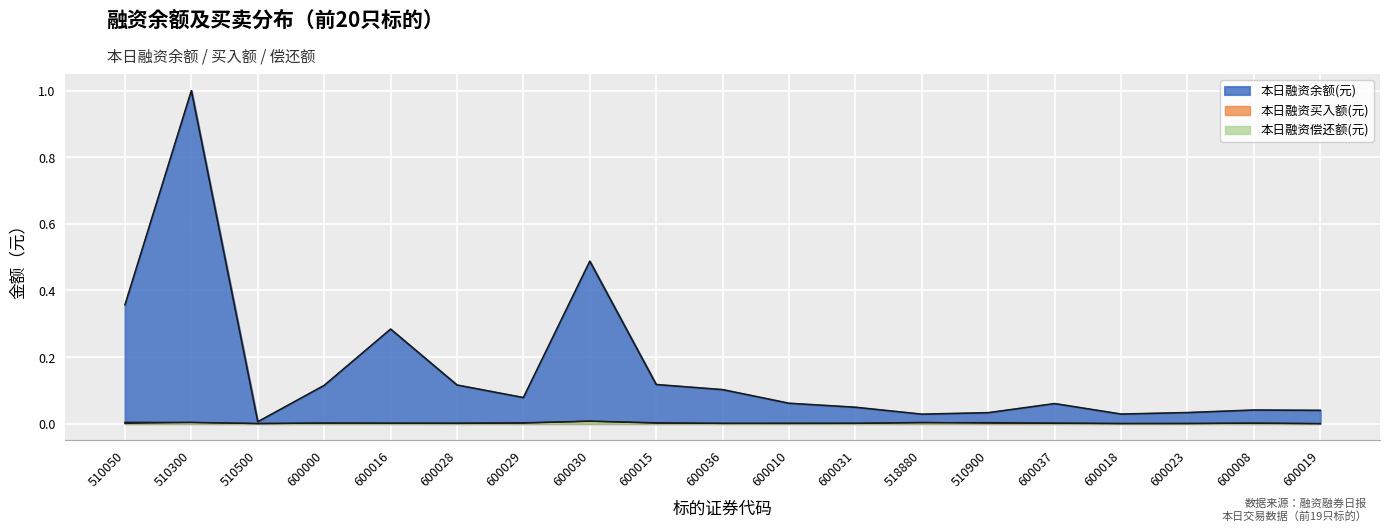

True or false: 本日融资偿还额(元) has a value of 0.0 at 518880.

False